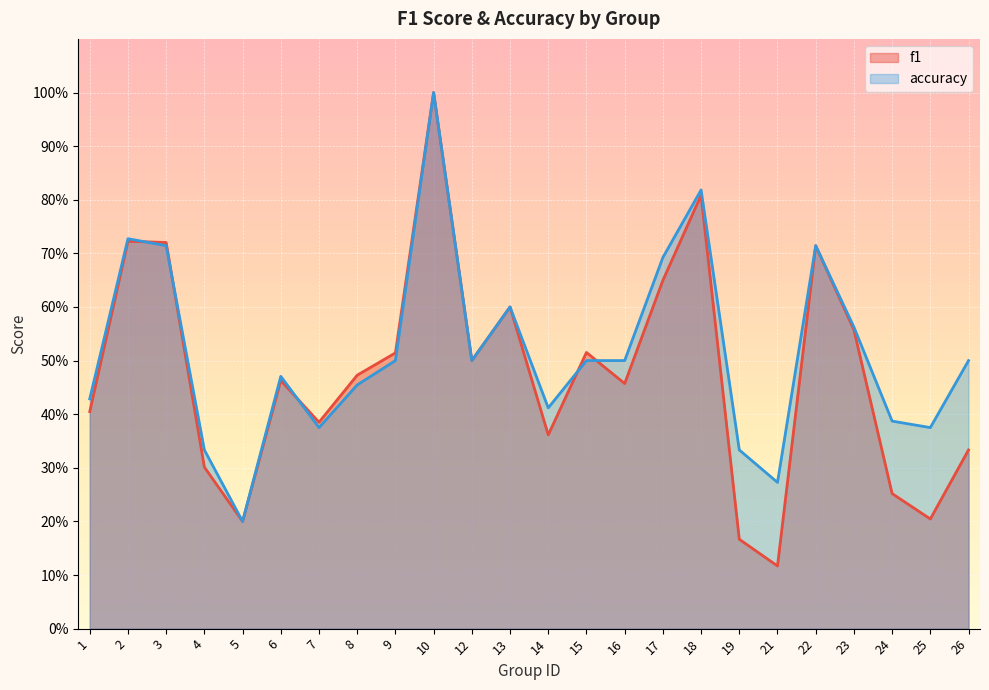

Does the chart display data point markers on the line(s)?

No